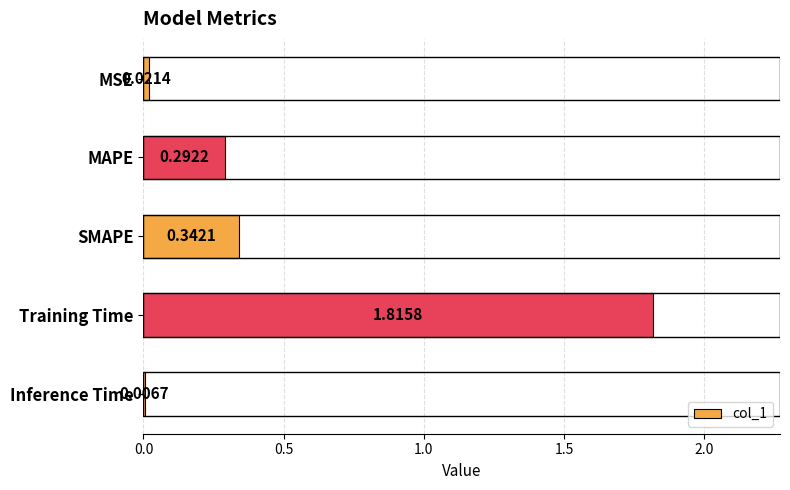

At which label is the value closest to 0?

Inference Time